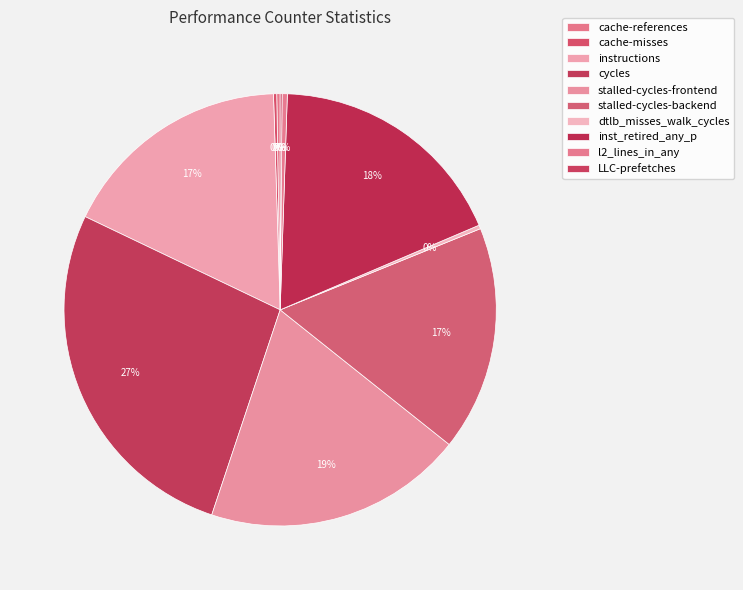

Is inst_retired_any_p the majority of the pie?

No